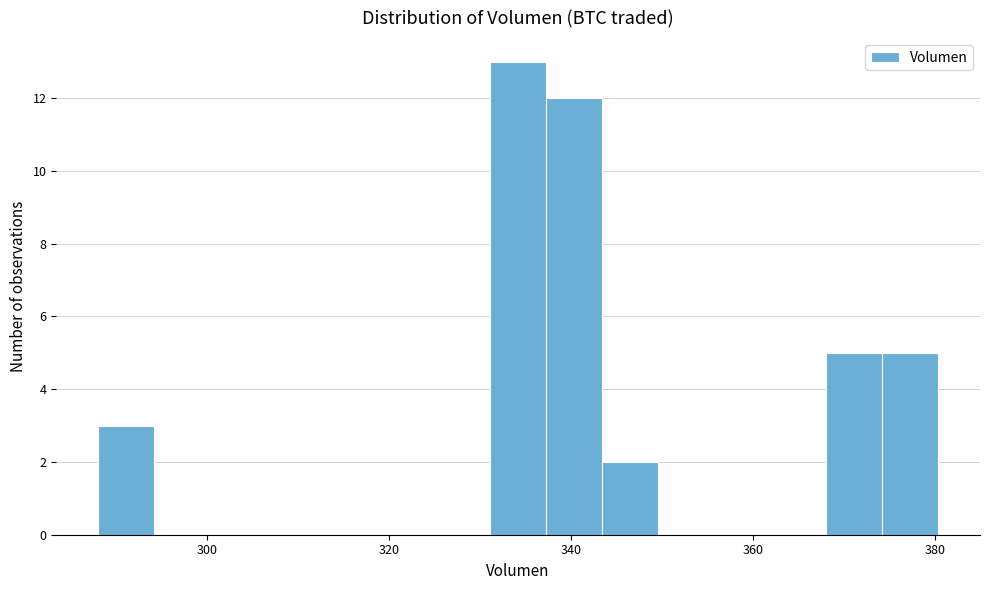

Read against the x-axis, roughly where is the centre of the tallest bar?

334